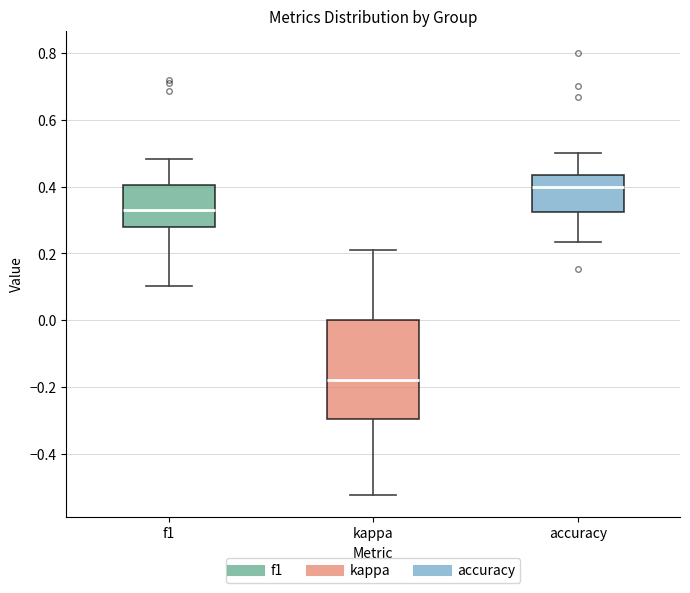

Where does the upper whisker of the box for accuracy end on the y-axis? The values are not printed on the chart, so give them approximately, as read against the axis.

0.50